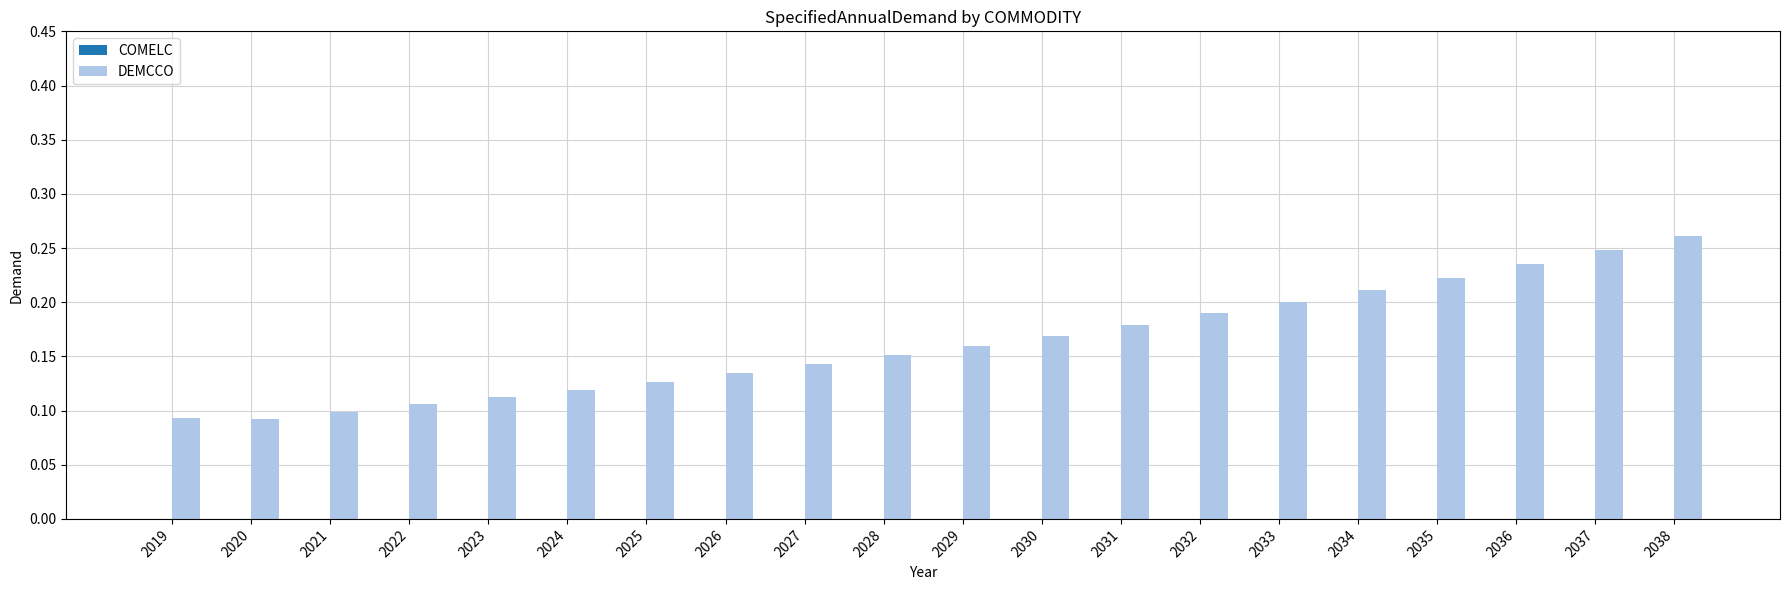

The value at 2036 is 0.2. True or false?

True